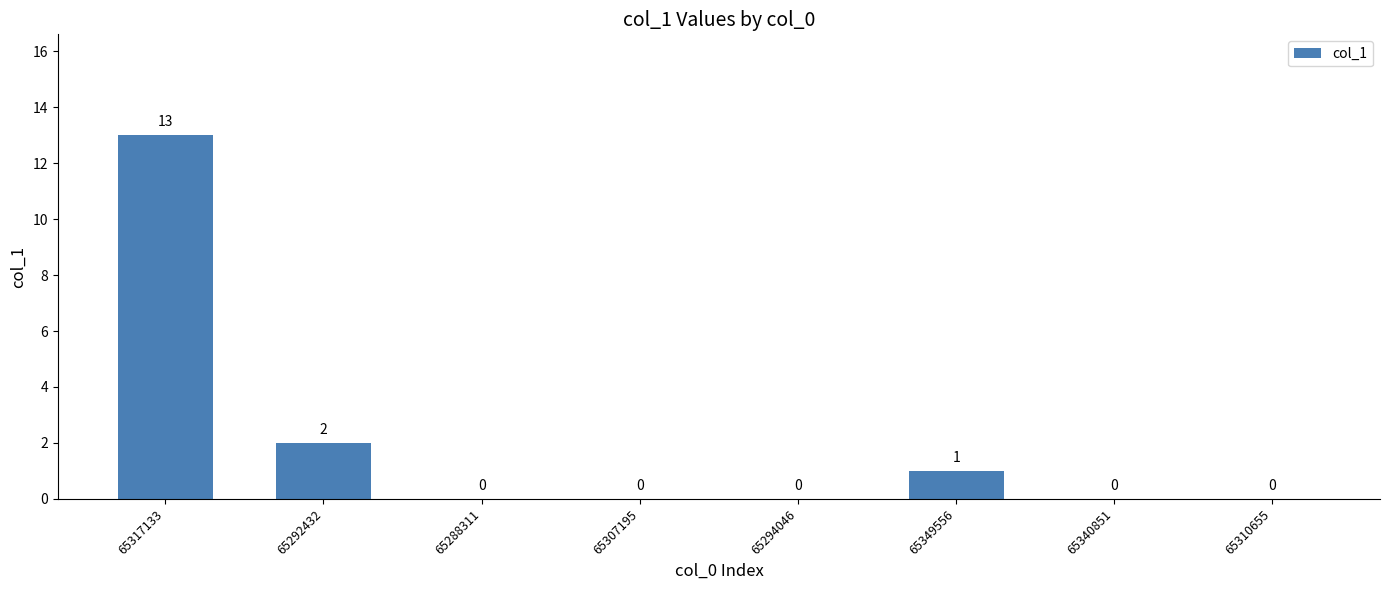

Reading right to left, list all the values displayed in this chart.

0	0	1	0	0	0	2	13